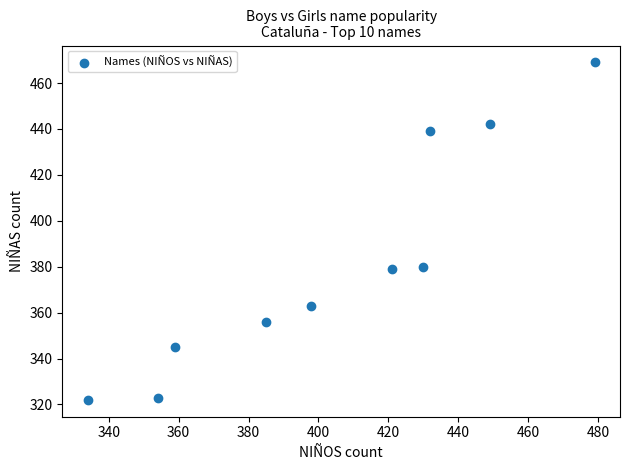

What is the range of X values (max minus min)?

145